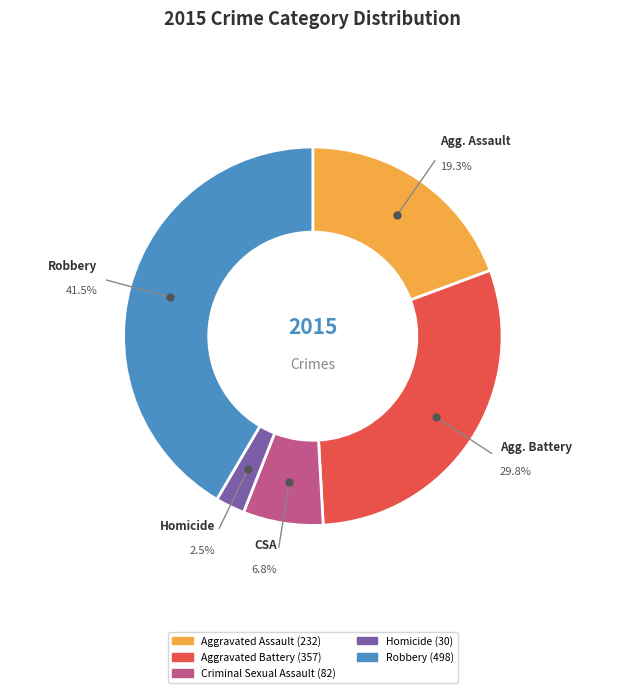

Is there any slice that represents more than half of the pie?

No